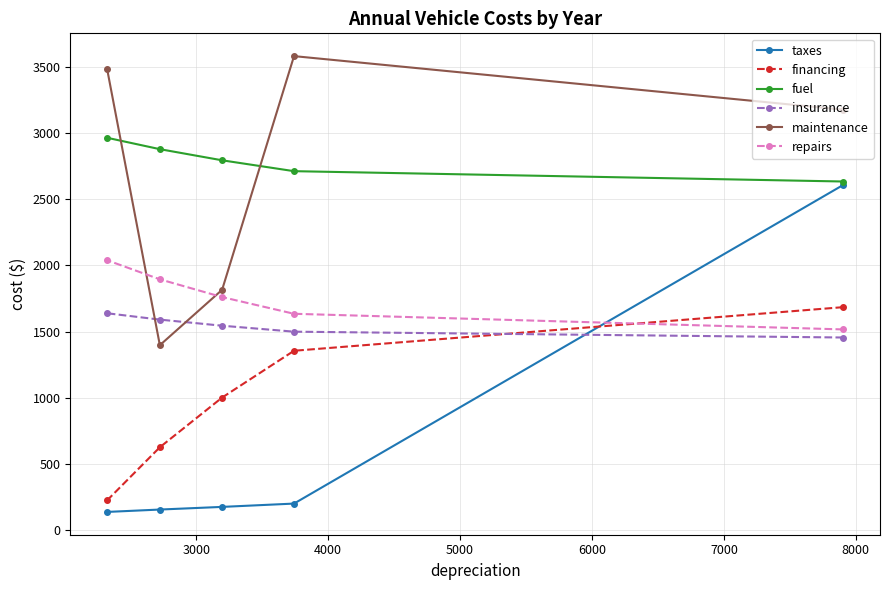

What is the maximum value for maintenance?

3579